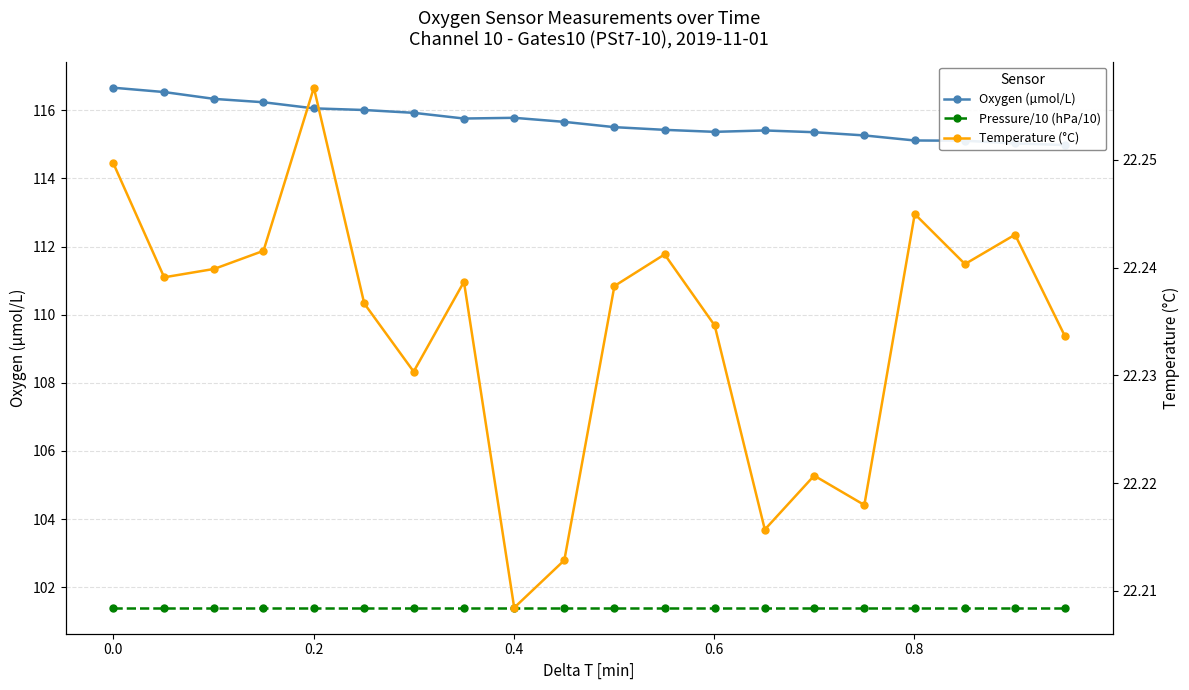

How many lines are shown in the chart?

3